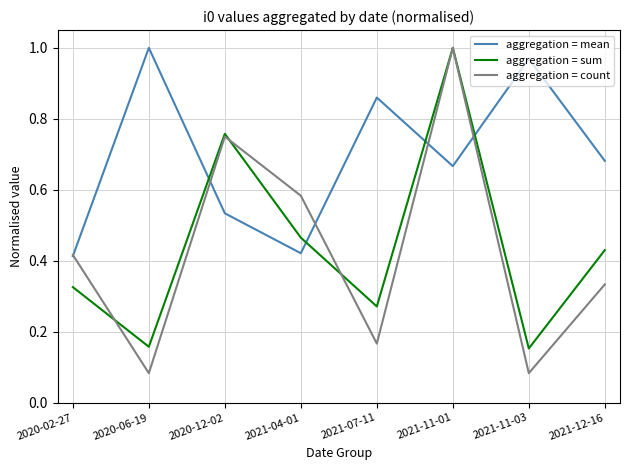

True or false: aggregation = mean and aggregation = sum intersect in this chart.

True